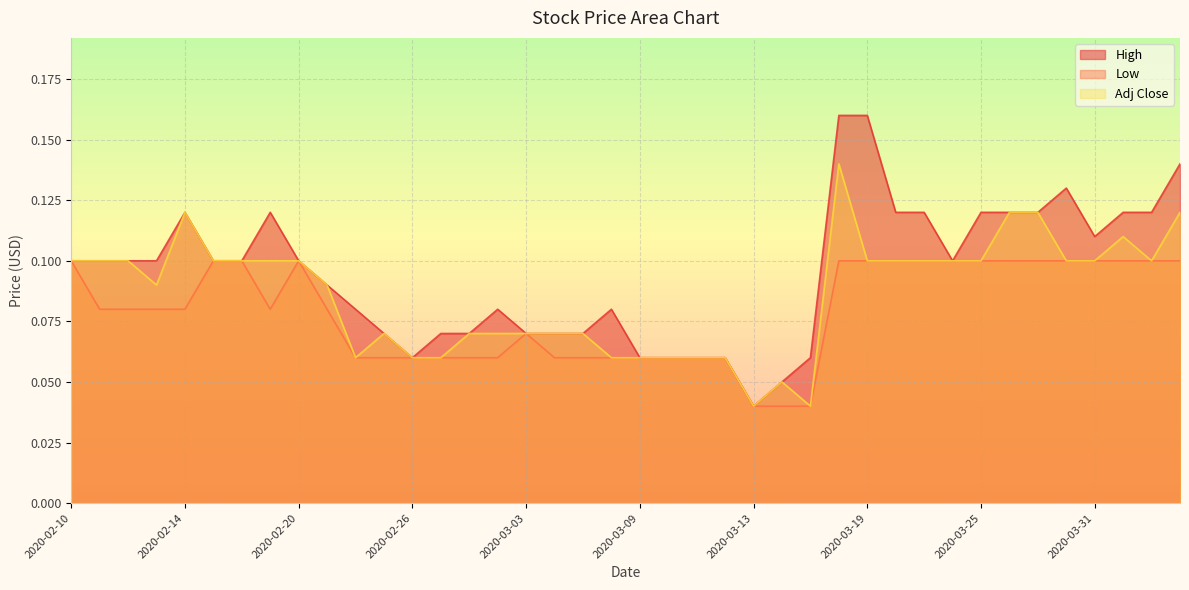

Between 2020-02-14 and 2020-03-13, which is larger?

2020-02-14